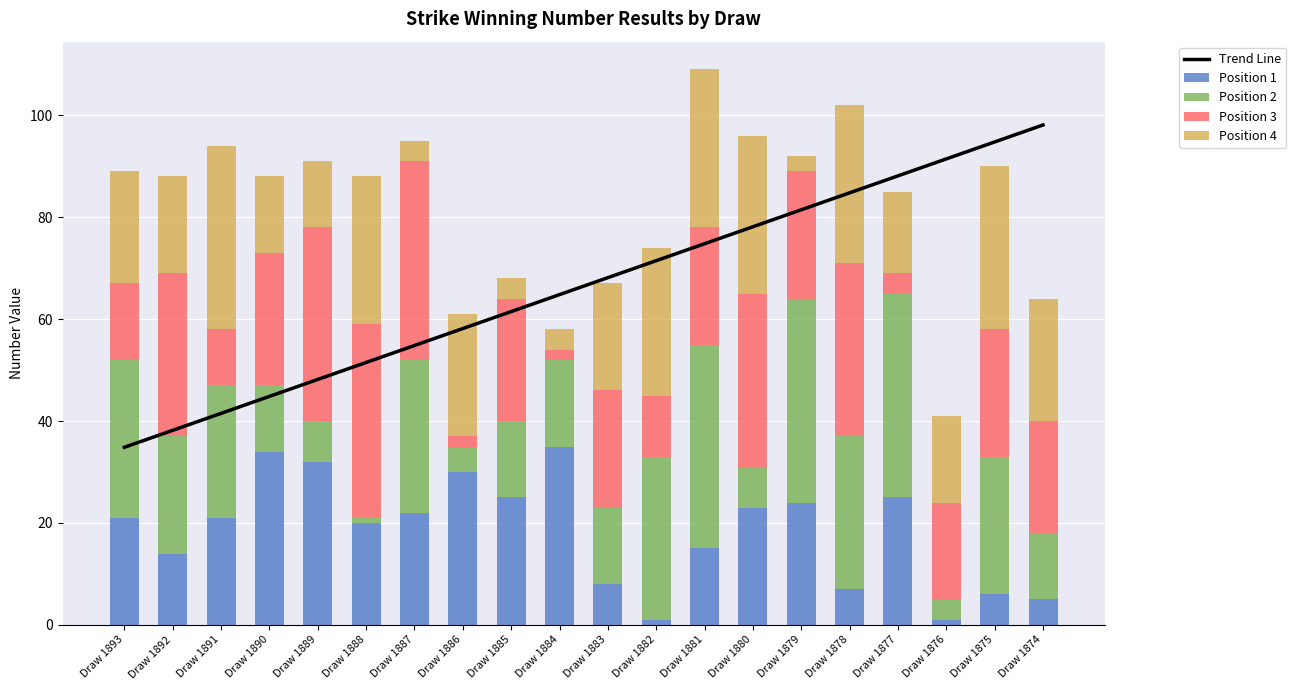

What value does the Position 2 series have at Draw 1880?

8.0